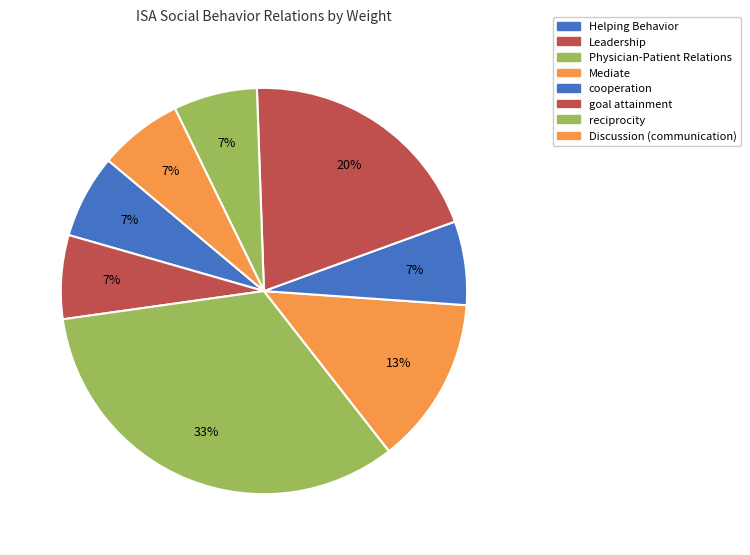

To the nearest percent, what is the difference between the reciprocity and Mediate slice percentages?

7%